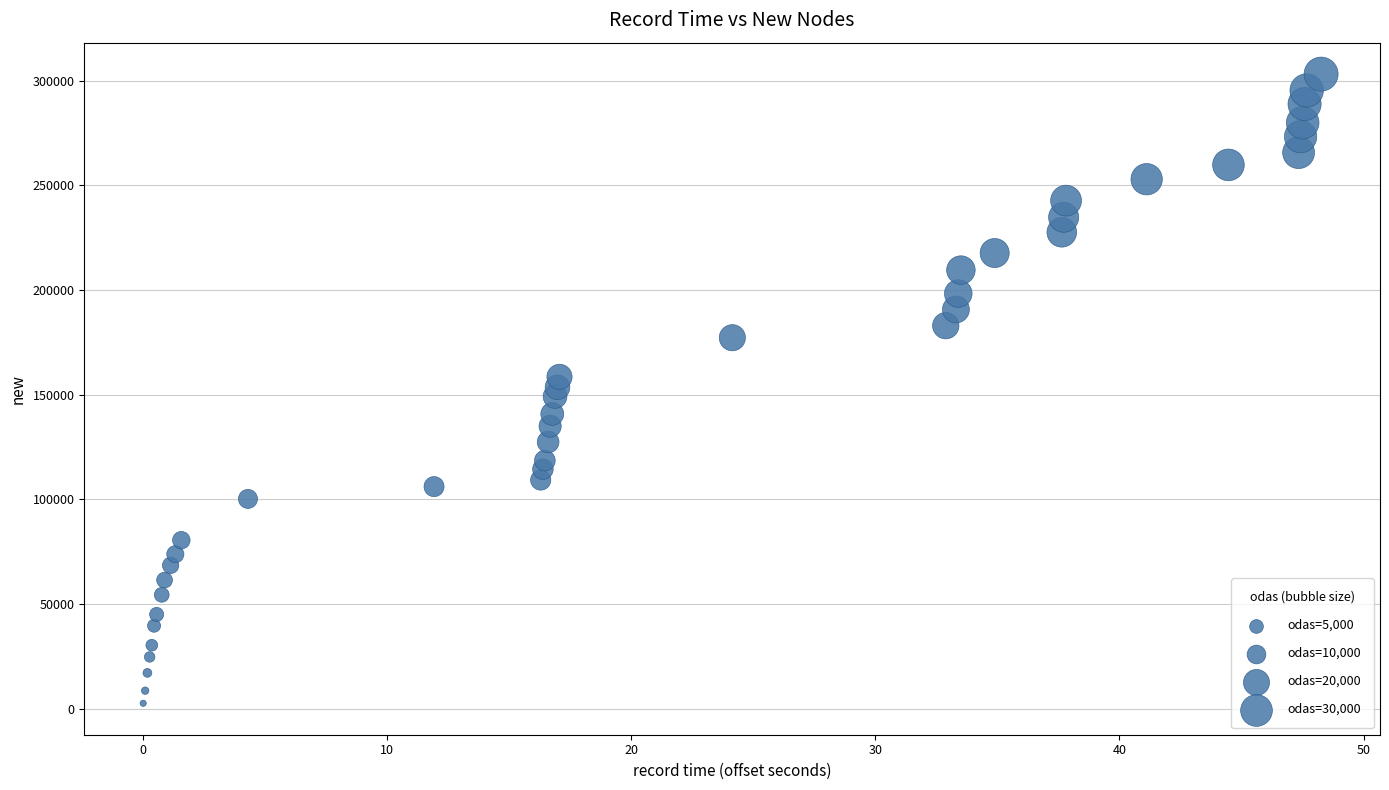

What is the range of Y values (max minus min)?

300519